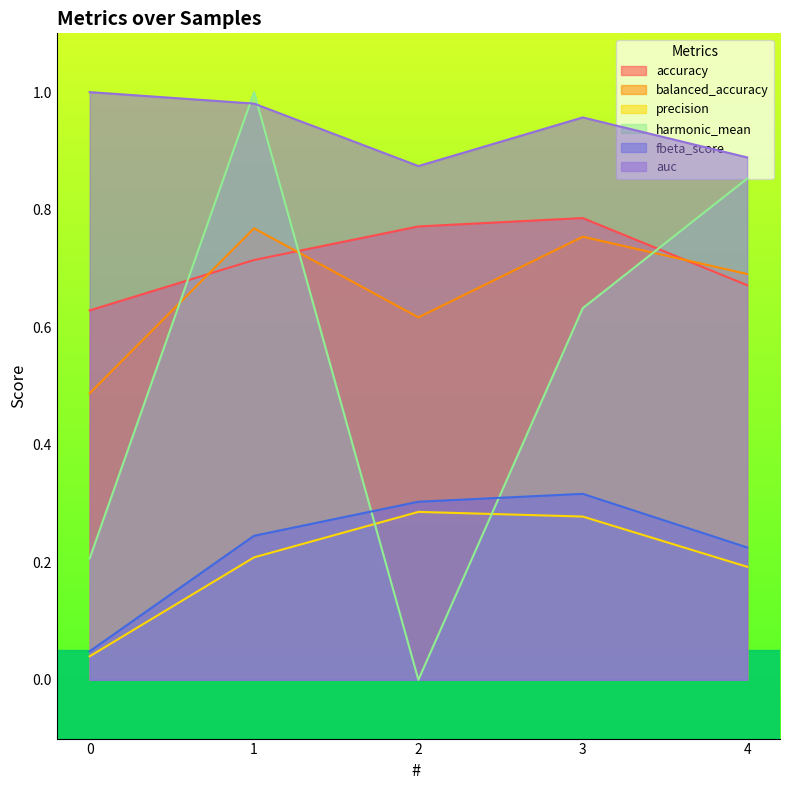

True or false: fbeta_score and accuracy intersect in this chart.

False